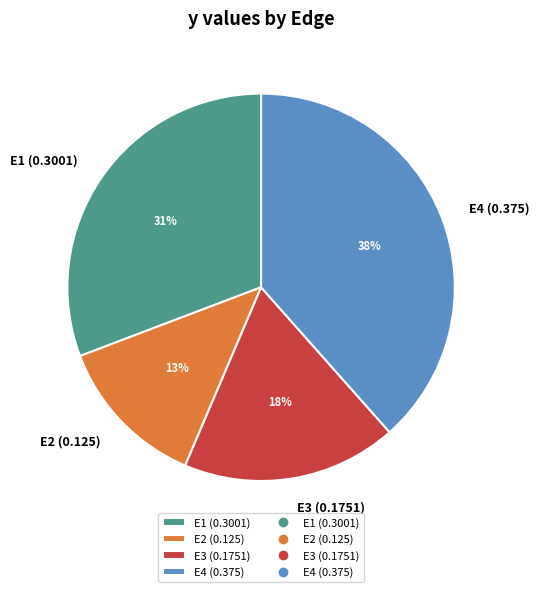

True or false: E2 accounts for 2% of the total.

False